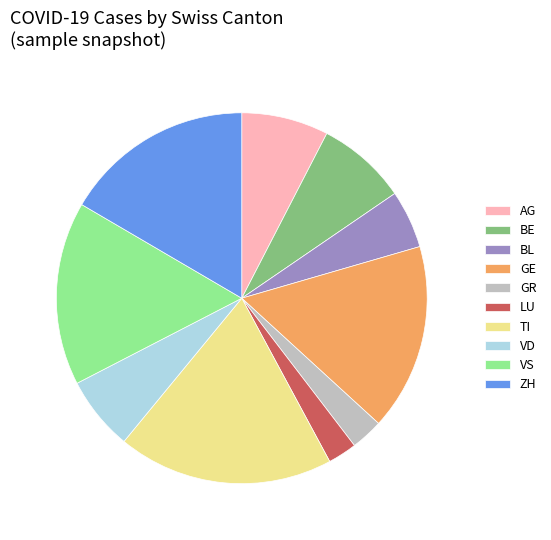

Is the sum of BL and GE greater than half?

No